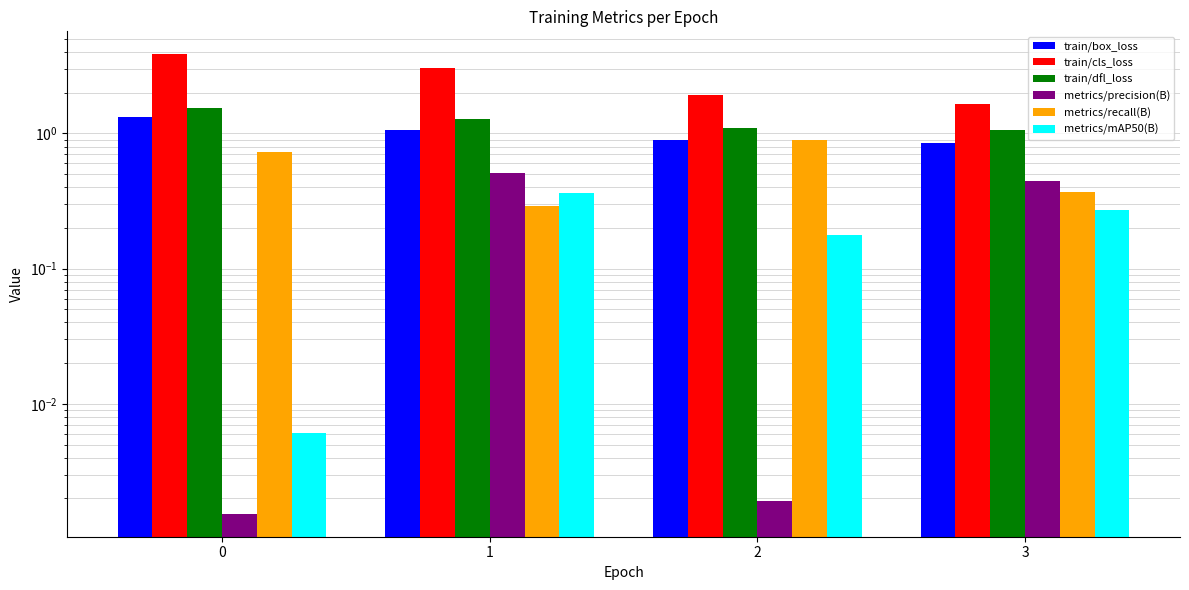

How many groups of bars are there?

4